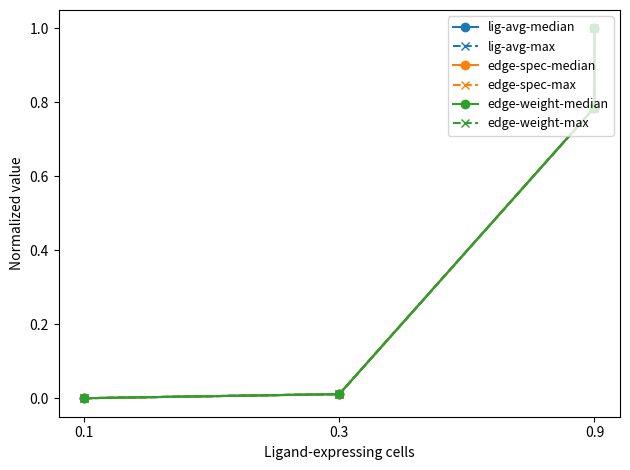

Which category has the lowest value across all series?

0.1